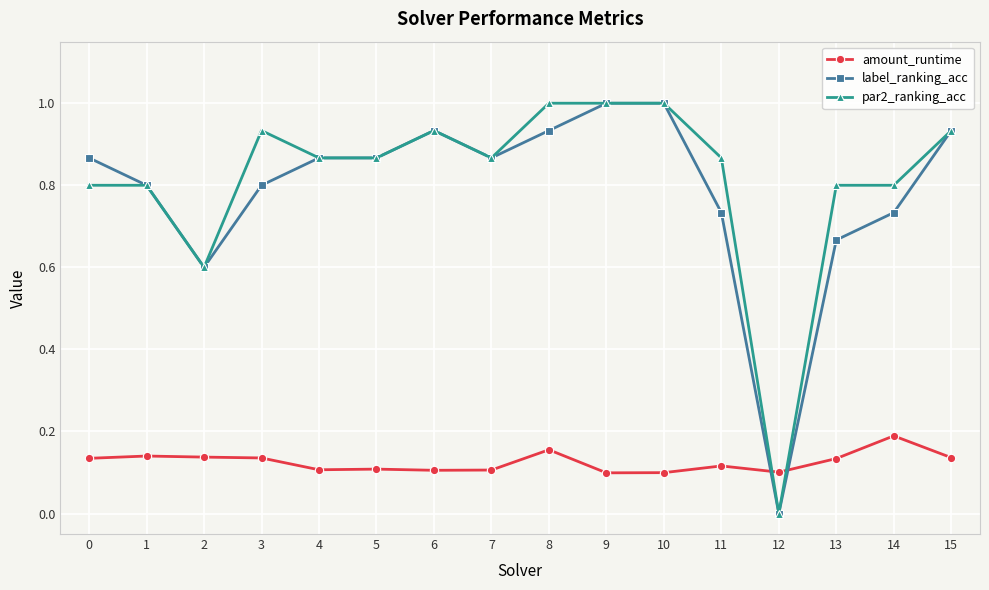

Does the chart display data point markers on the line(s)?

Yes